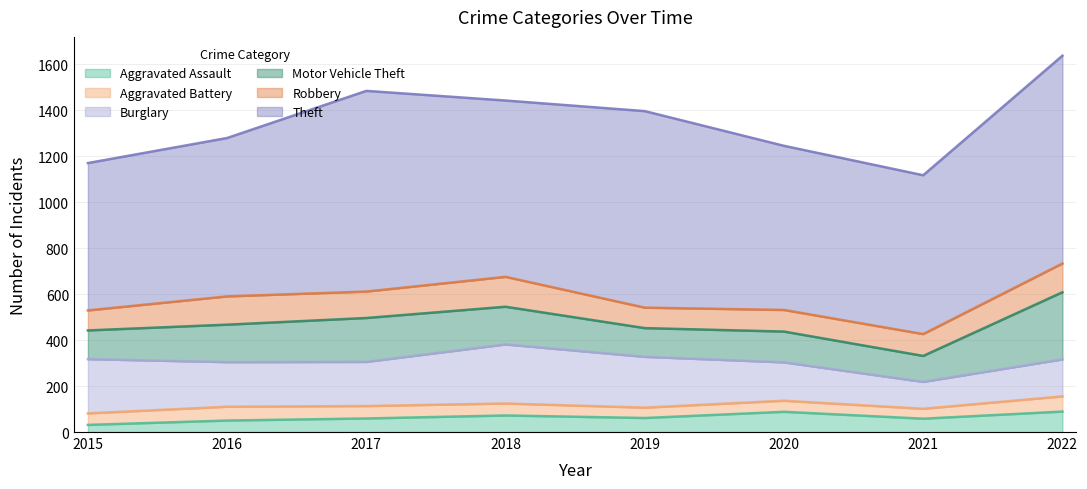

Count the number of categories in the chart.

8